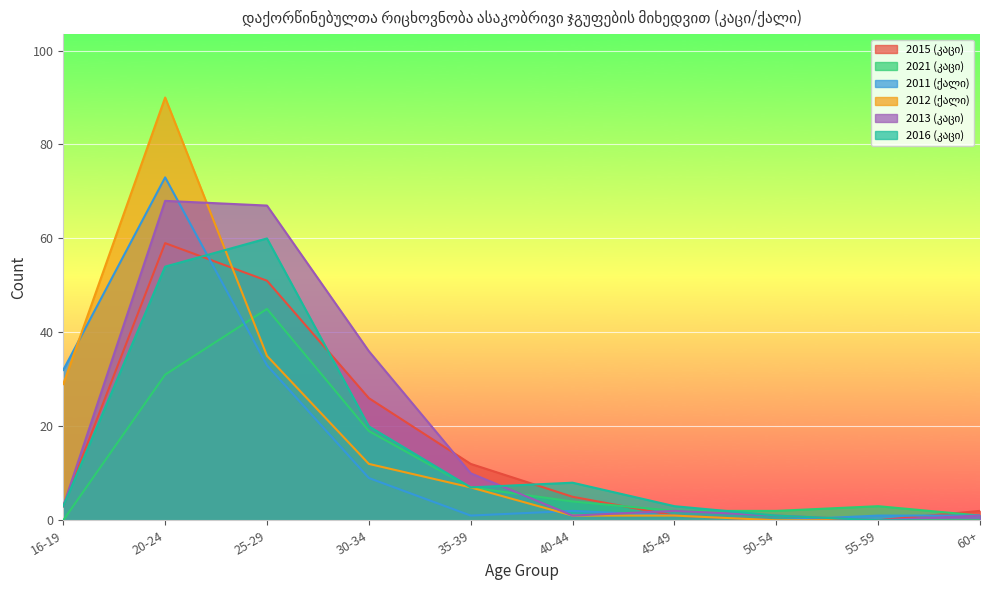

Count the number of data series in this chart.

6